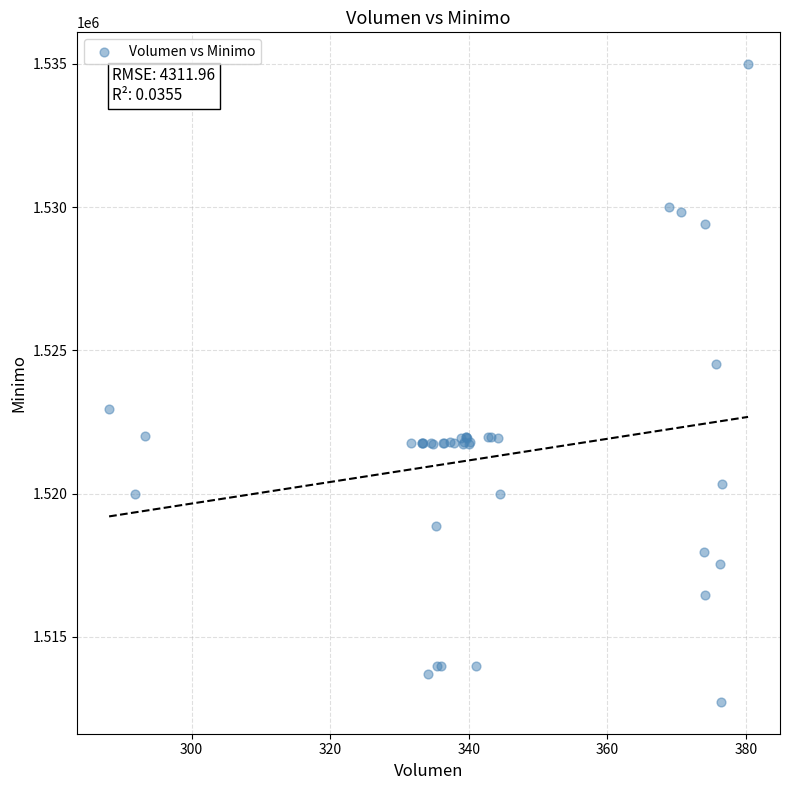

What Y value in the scatter plot is closest to 1523862?

1524513